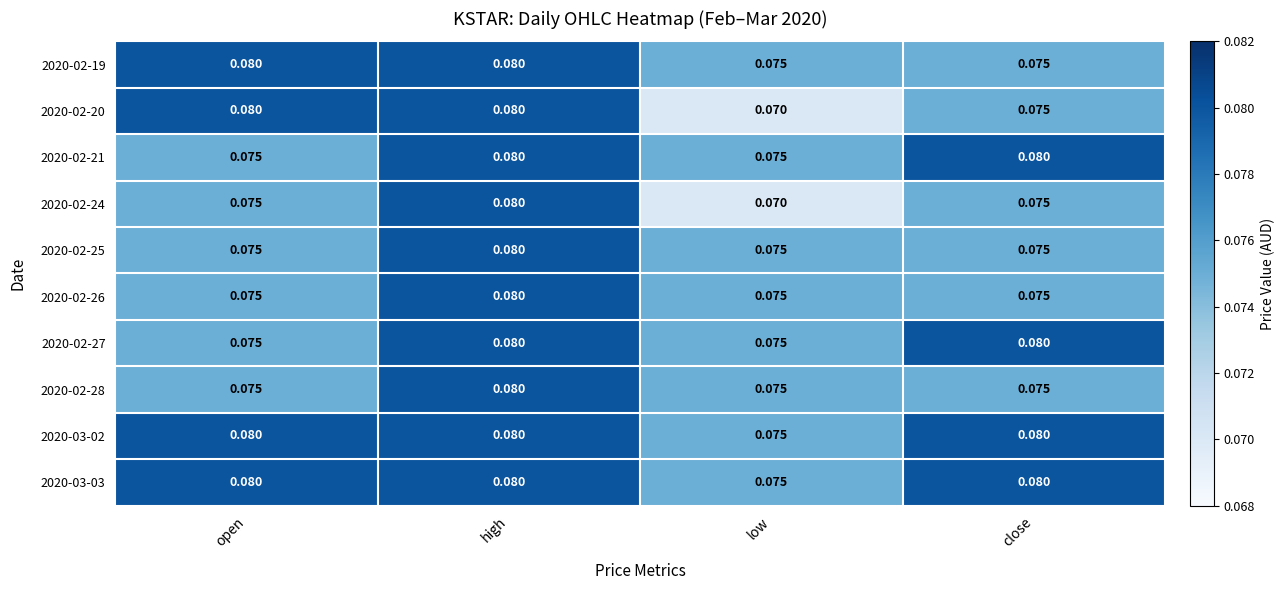

Which label corresponds to the smallest value in the chart?

low